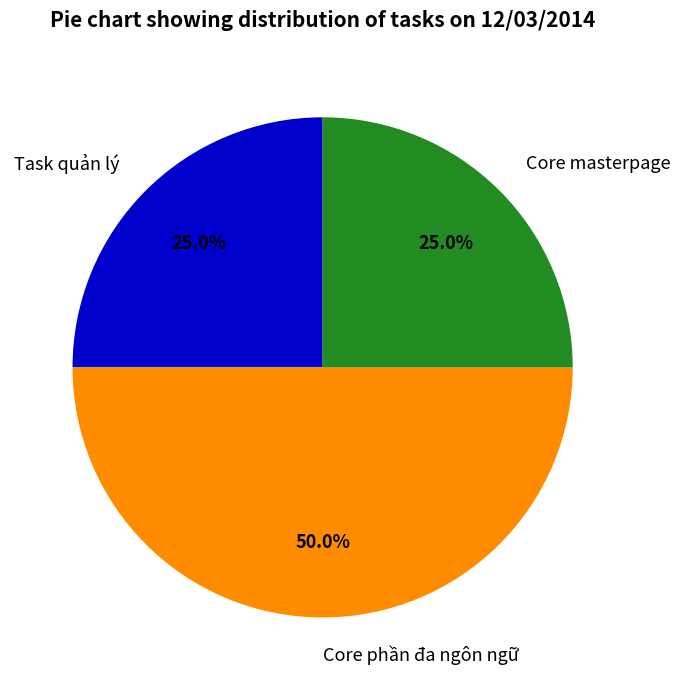

To the nearest percent, what portion does Core phần đa ngôn ngữ represent?

50%